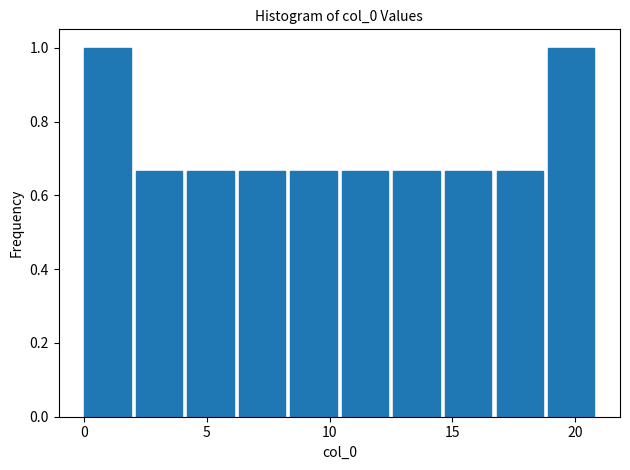

Reading left to right, transcribe this chart: for each bar, give the range it covers on the x-axis and its height. Neither the bar edges nor the heights are printed on the chart, so give them approximately, as read against the axes.

0.0 to 2.1: 1.00
2.1 to 4.2: 0.66
4.2 to 6.3: 0.66
6.3 to 8.4: 0.66
8.4 to 10.5: 0.66
10.5 to 12.6: 0.66
12.6 to 14.7: 0.66
14.7 to 16.8: 0.66
16.8 to 18.9: 0.66
18.9 to 21.0: 1.00